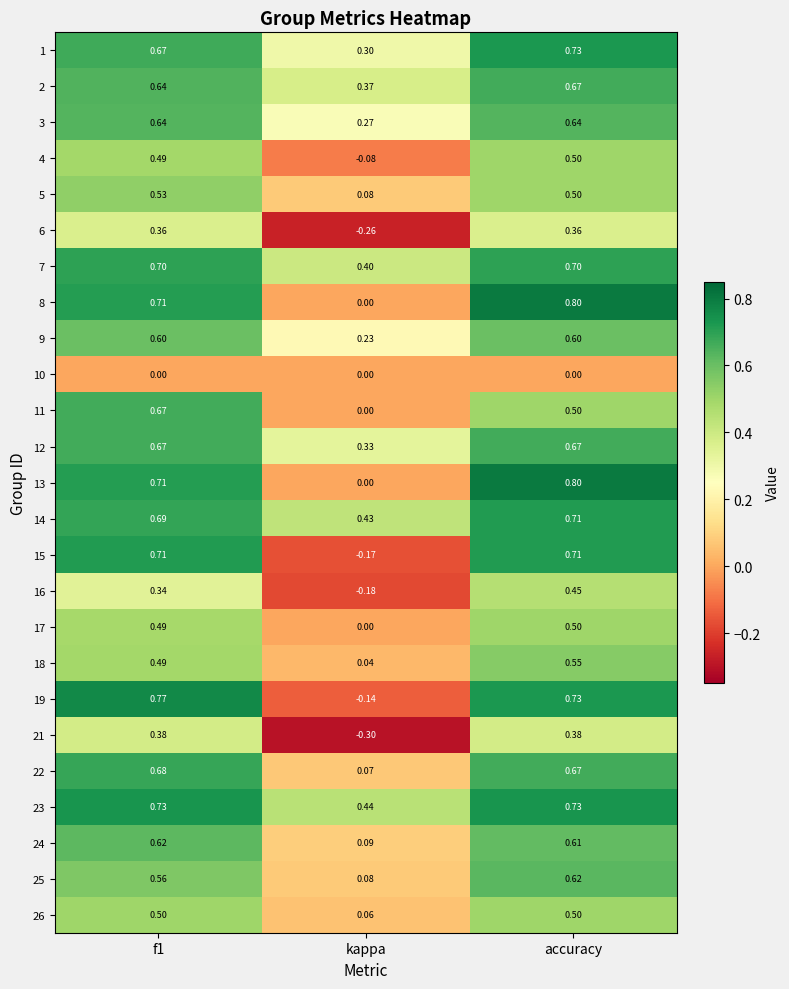

Where is 11 nearest to the value 0?

kappa